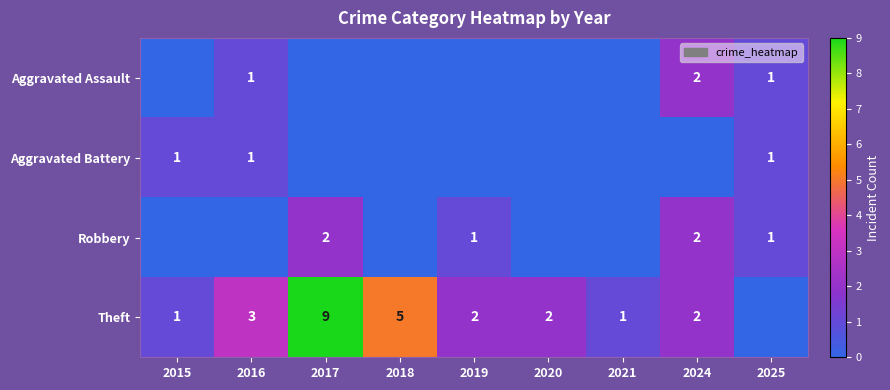

Is it true that Theft equals 0 at 2015?

False